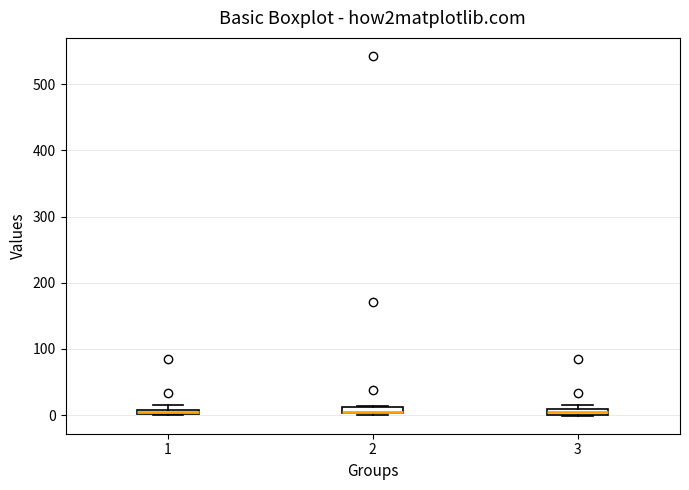

Where is the lower edge of the box at x = 2 on the y-axis? The values are not printed on the chart, so give them approximately, as read against the axis.

0